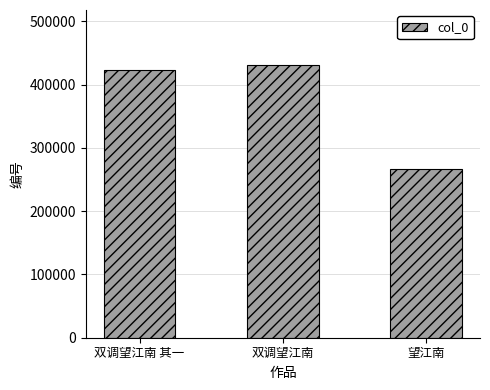

How many distinct data groups are displayed?

1